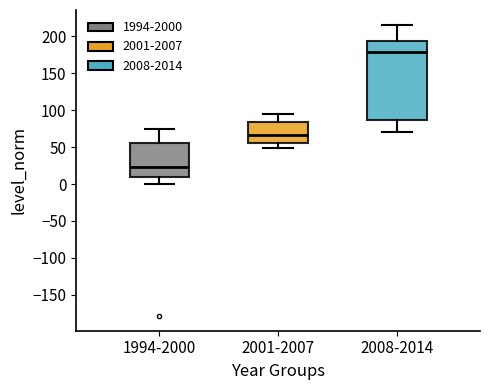

Which box is the tallest, from its lower edge to its upper edge?

2008-2014